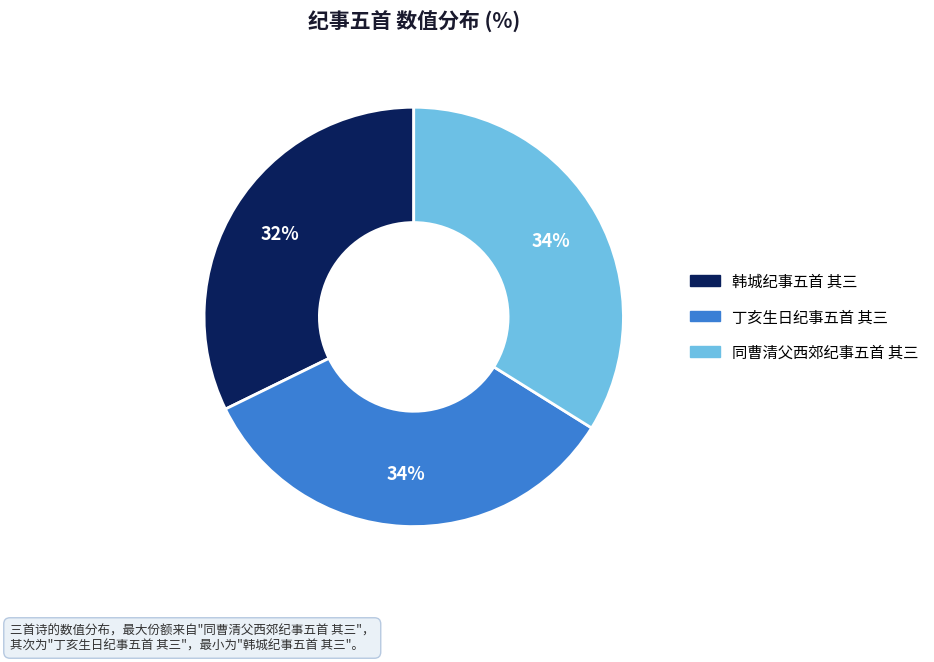

Is the sum of 丁亥生日纪事五首 其三 and 韩城纪事五首 其三 greater than half?

Yes